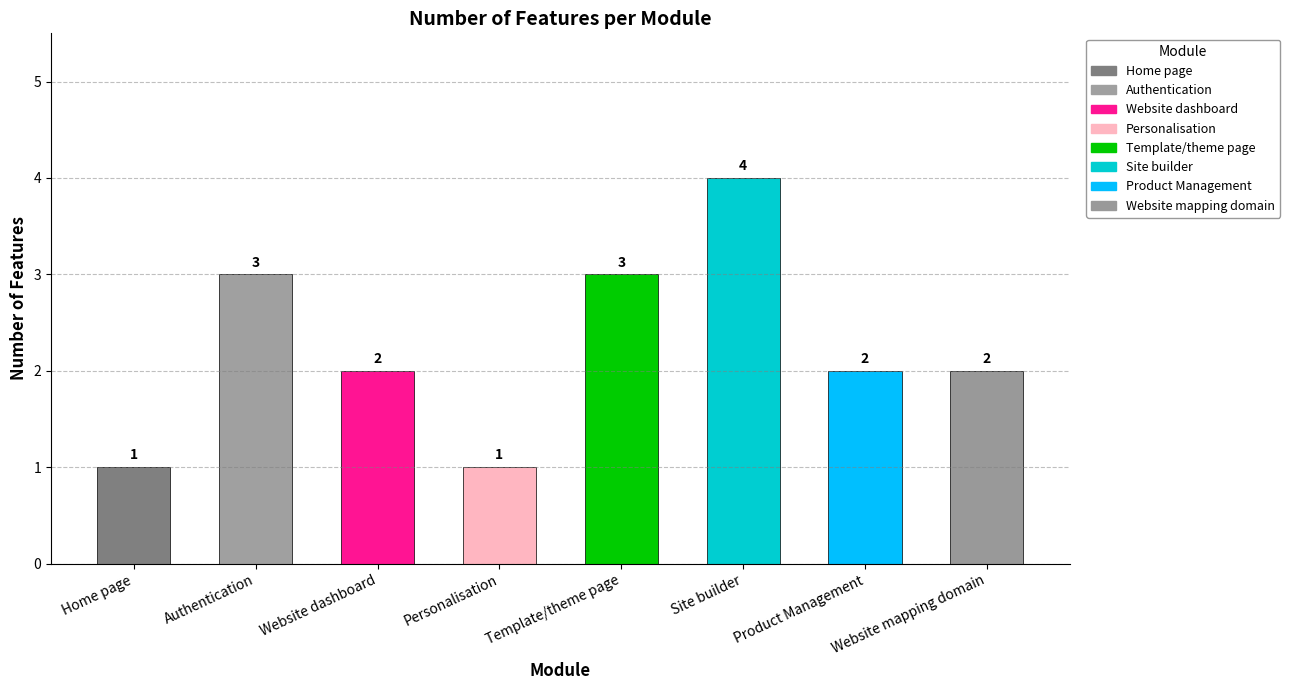

Reading right to left, list all the values displayed in this chart.

2	2	4	3	1	2	3	1